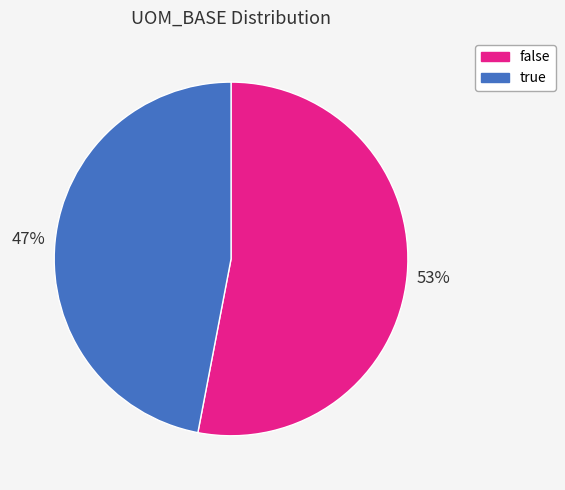

To the nearest percent, what is the average slice percentage?

50%